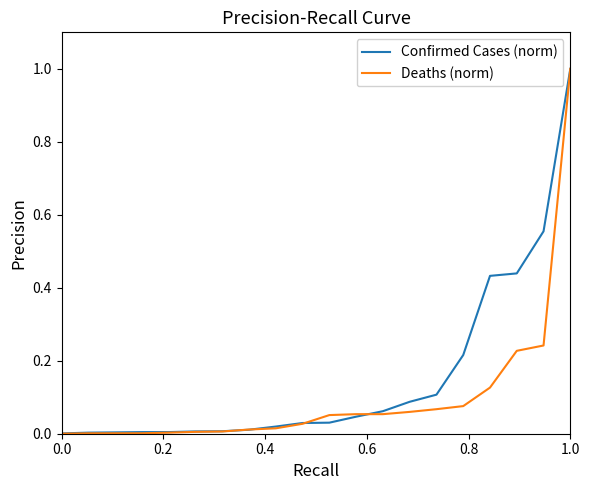

Which series has the largest total across all categories?

Confirmed Cases (norm)